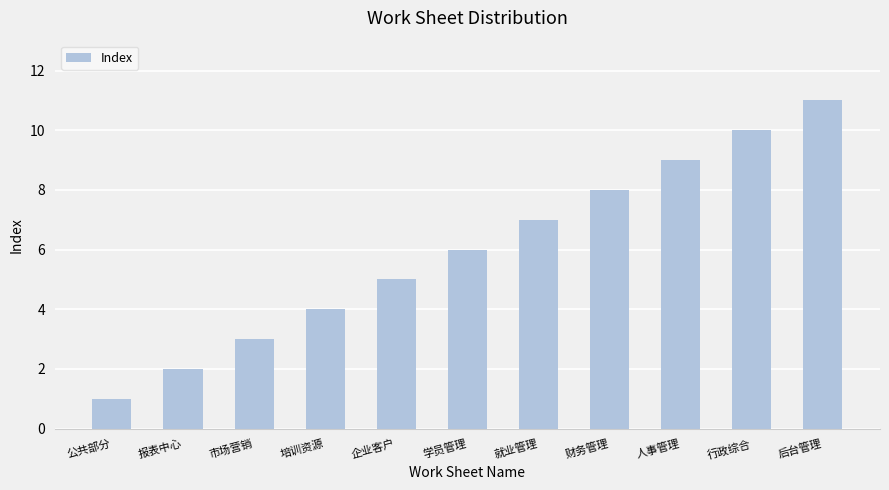

What is the change in value from 报表中心 to 后台管理?

+9